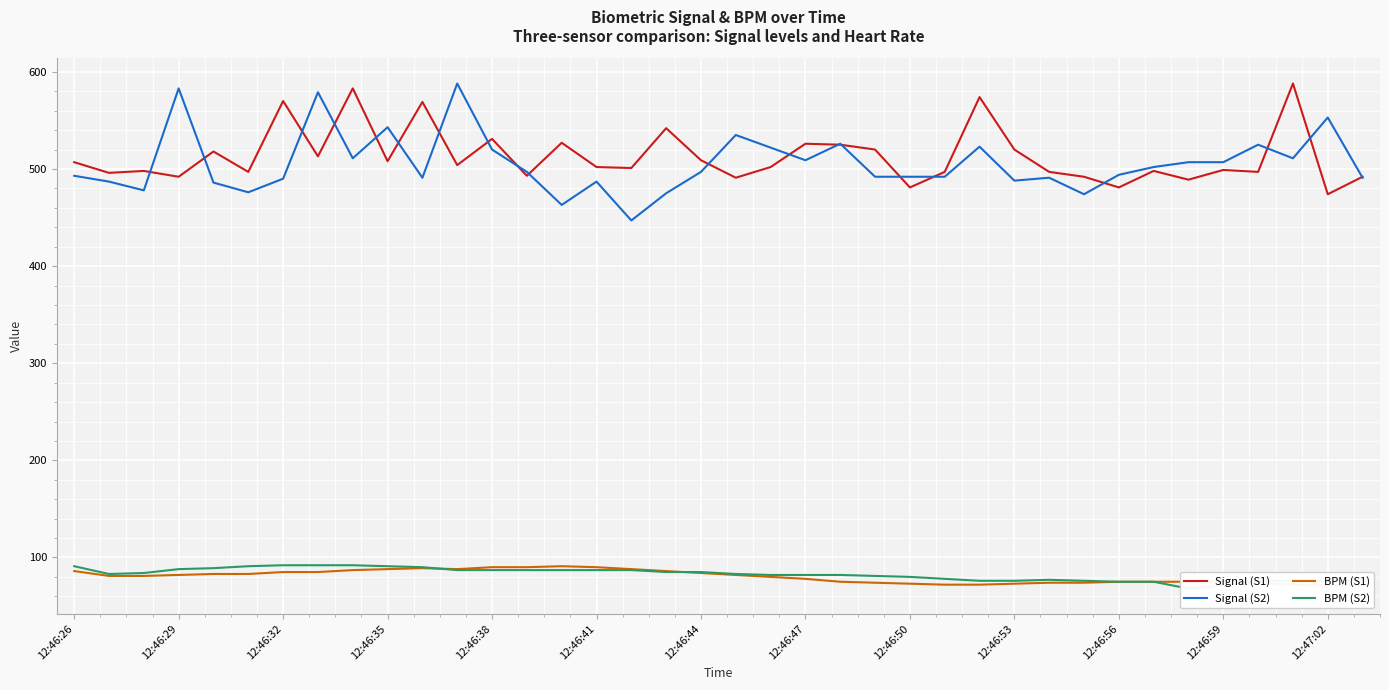

How many categories are shown in the chart?

38